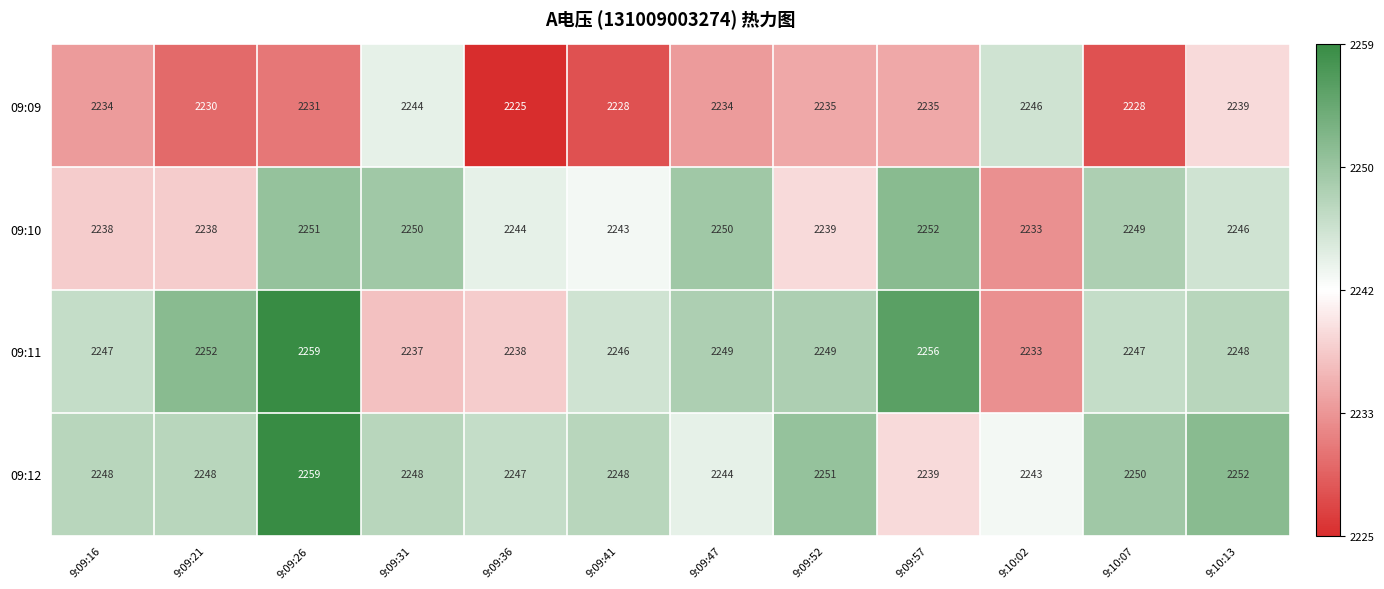

What is the smallest value displayed?

2225